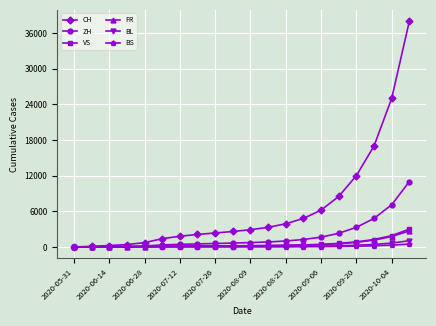

Which series has the largest total across all categories?

CH